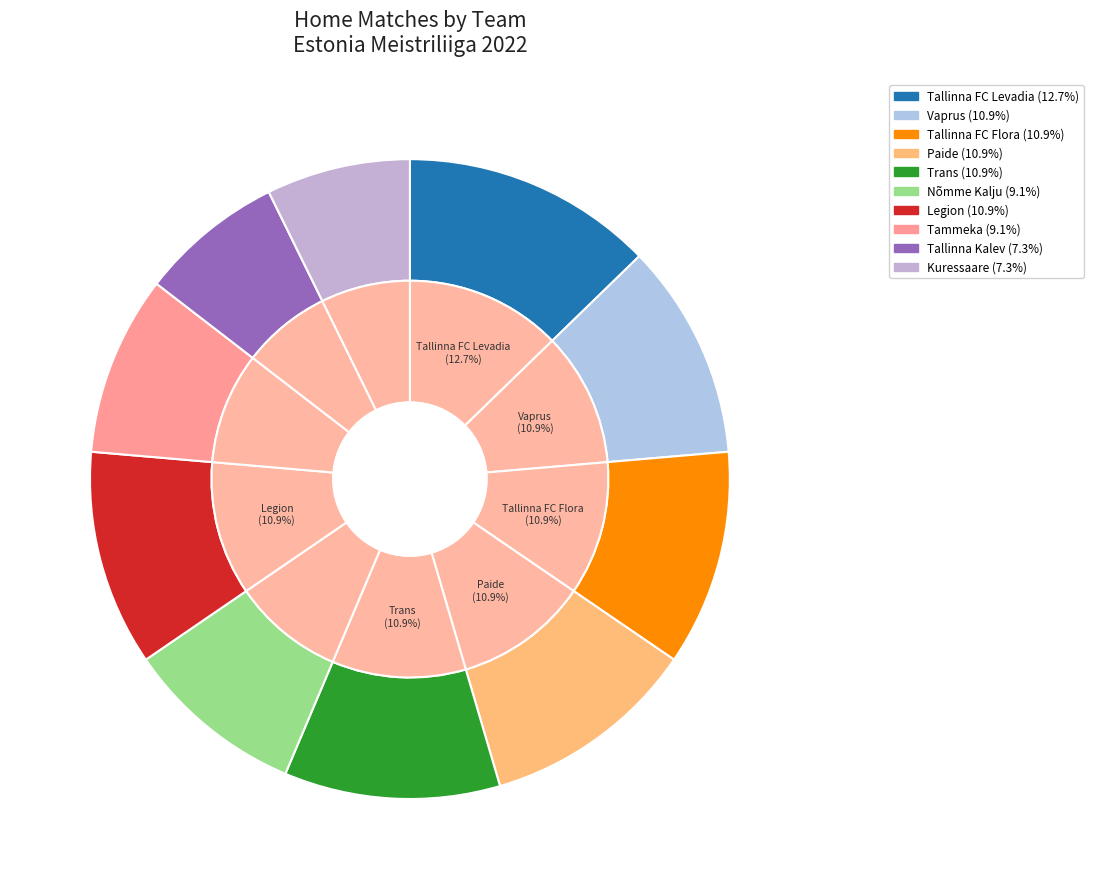

Between Kuressaare and Nõmme Kalju, which is larger?

Nõmme Kalju